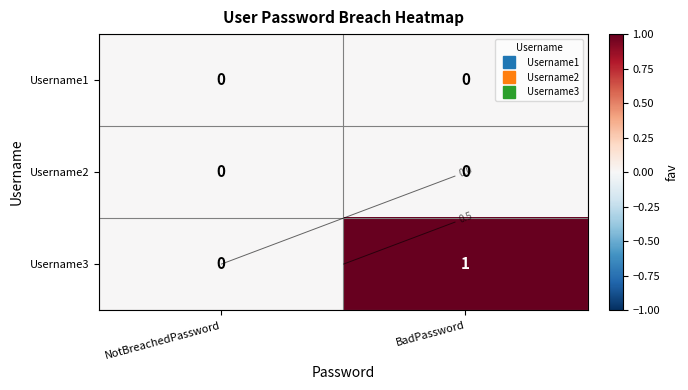

At BadPassword, list the series in order from largest to smallest.

Username3, Username1, Username2